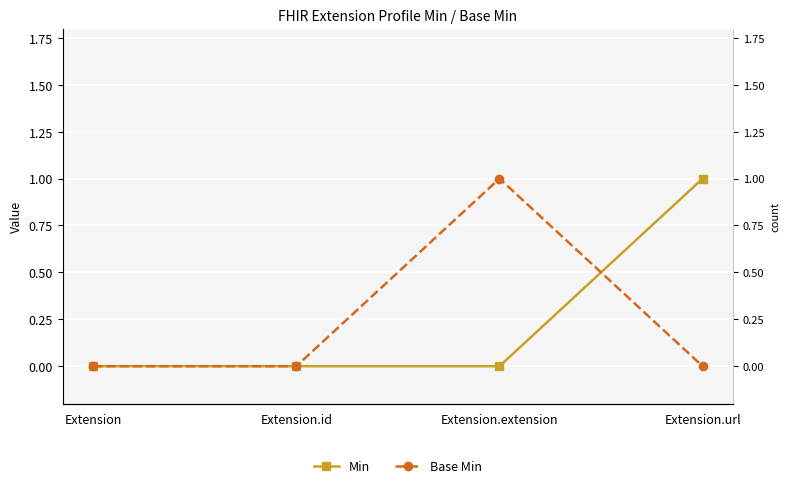

What are all the series names shown in the legend?

Min, Base Min